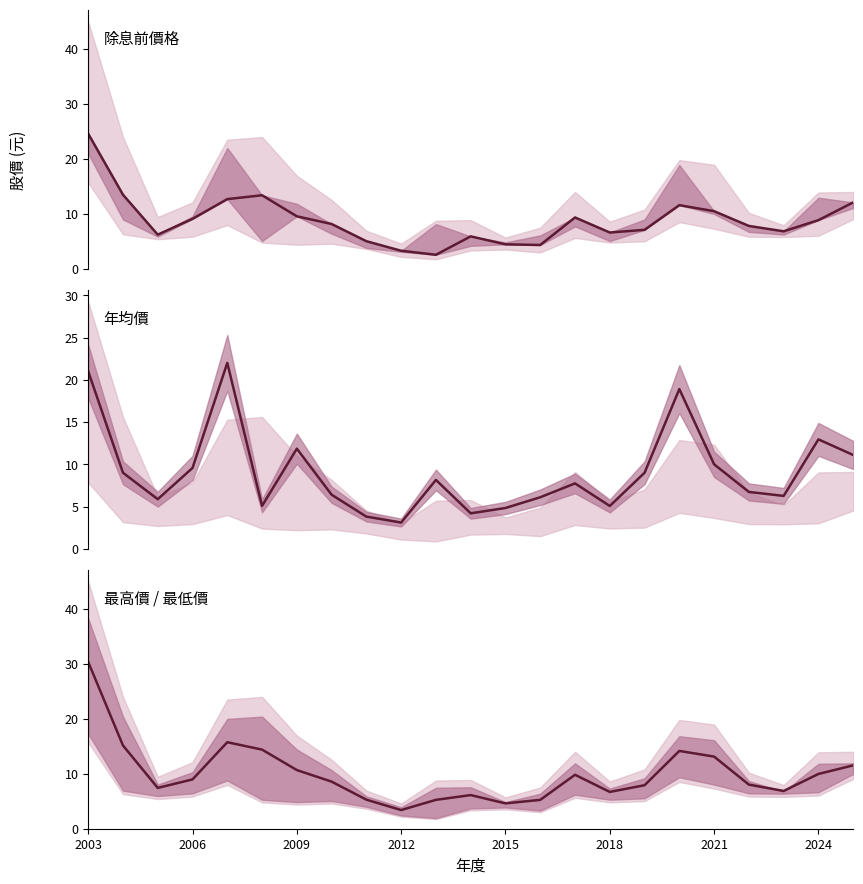

Which series has the largest range (max minus min)?

最高價 / 最低價